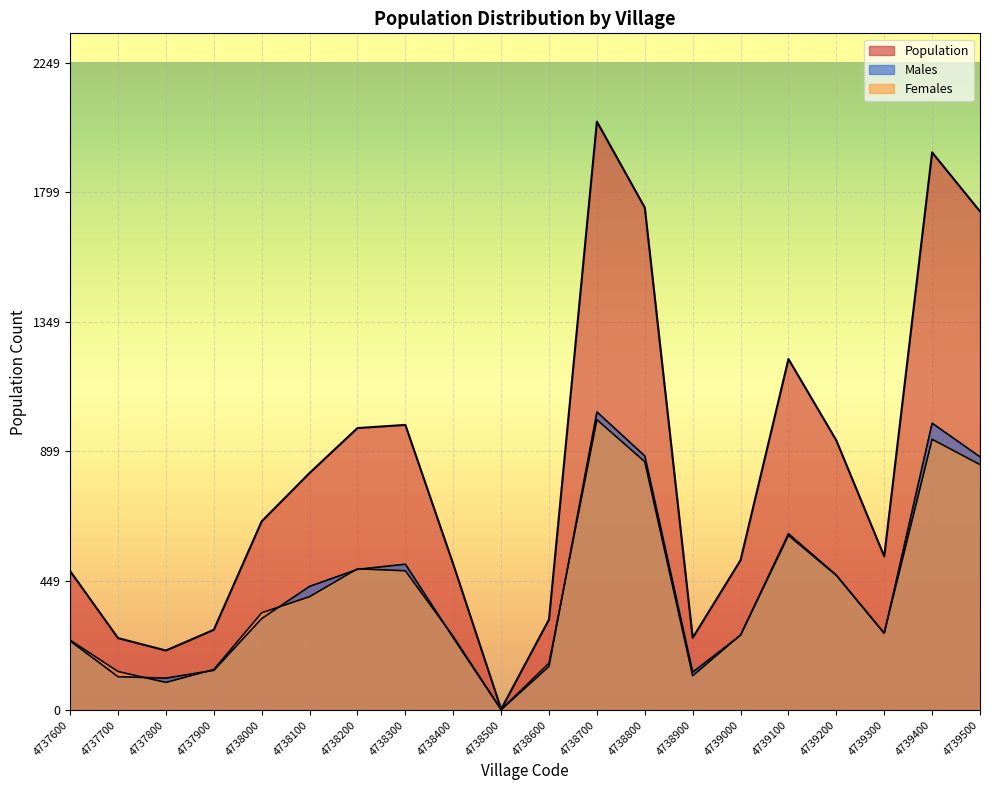

What is the average value of the Population series?

821